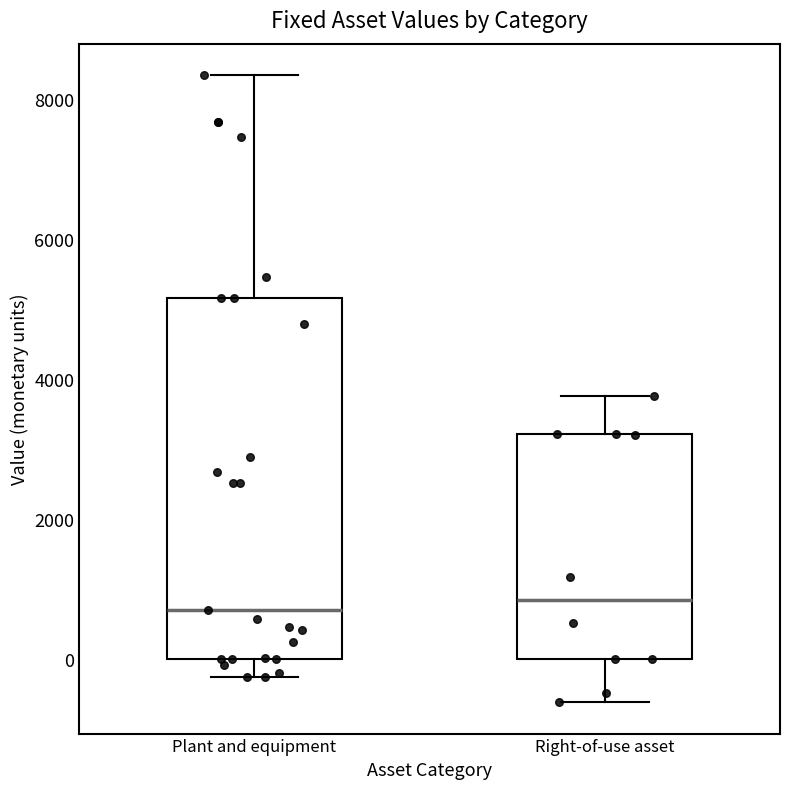

Which box is the tallest, from its lower edge to its upper edge?

Plant and equipment